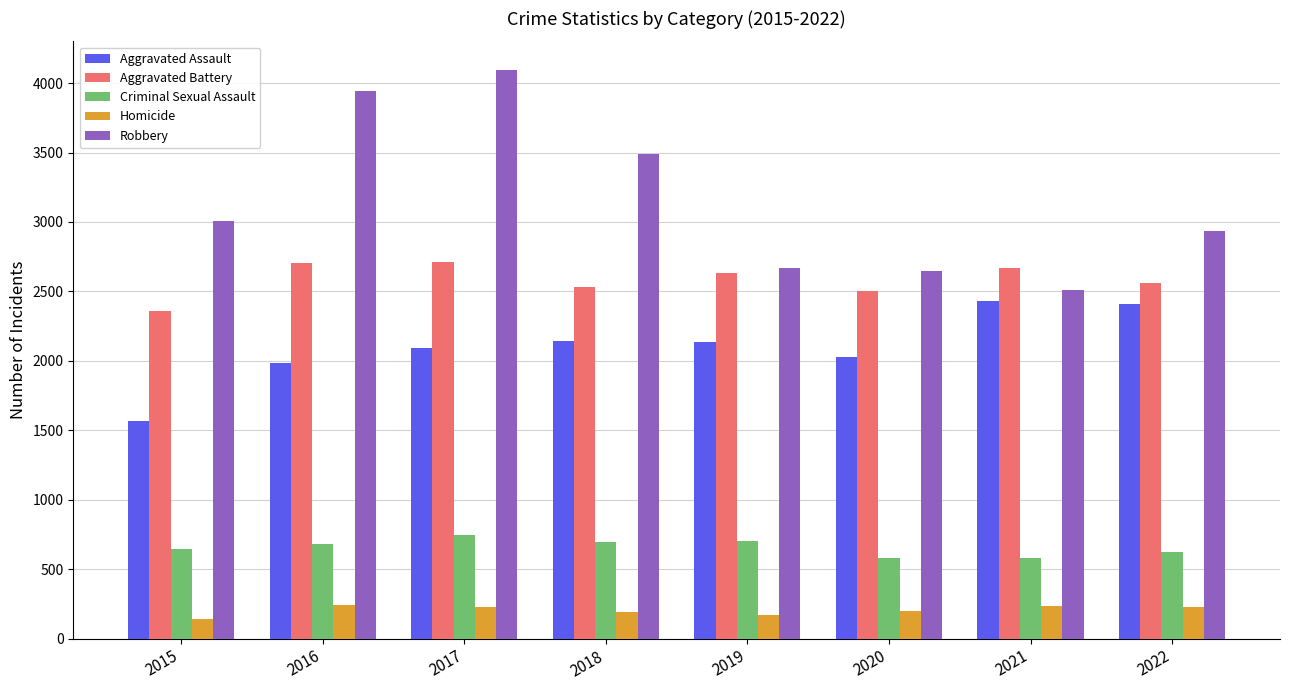

What value does the Aggravated Battery series have at 2018, to the nearest 50?

2550